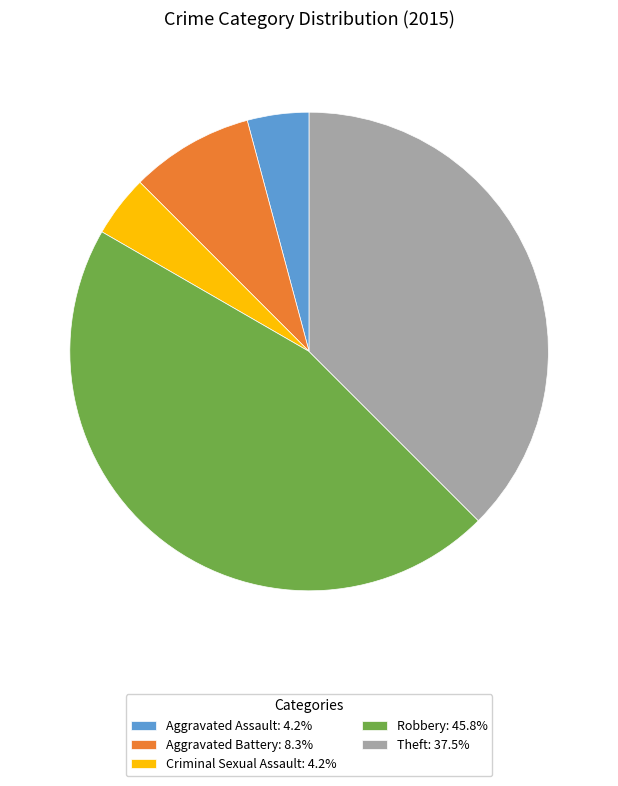

Which slice is the largest?

Robbery